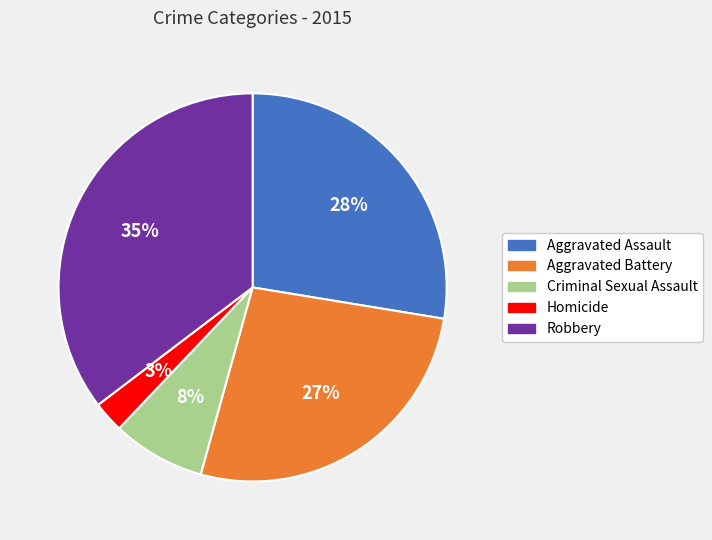

Which category has the biggest portion of the pie?

Robbery